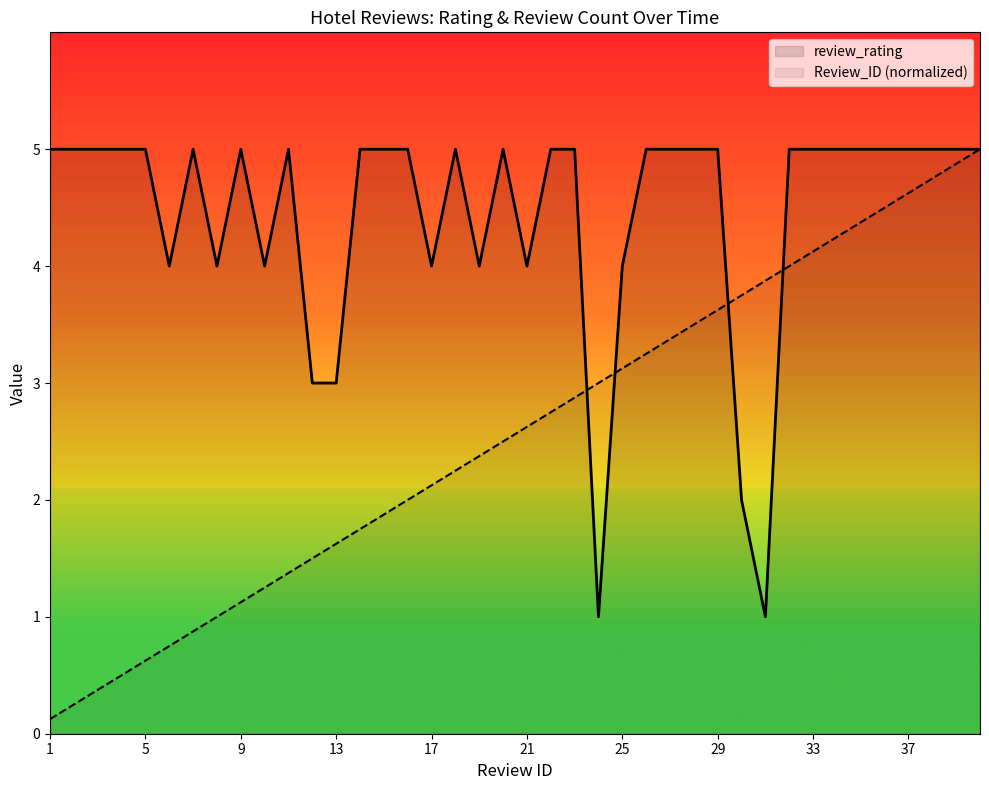

At which label is Review_ID closest to 2?

16